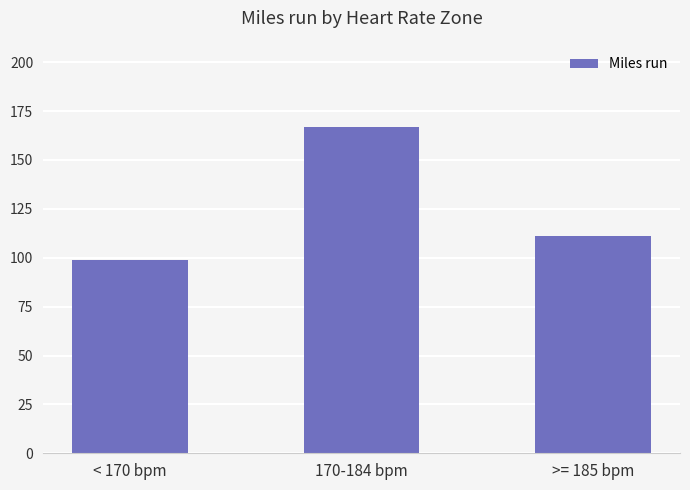

Reading left to right, what are all the values shown in this chart?

< 170 bpm=99.0	170-184 bpm=167.1	>= 185 bpm=111.0